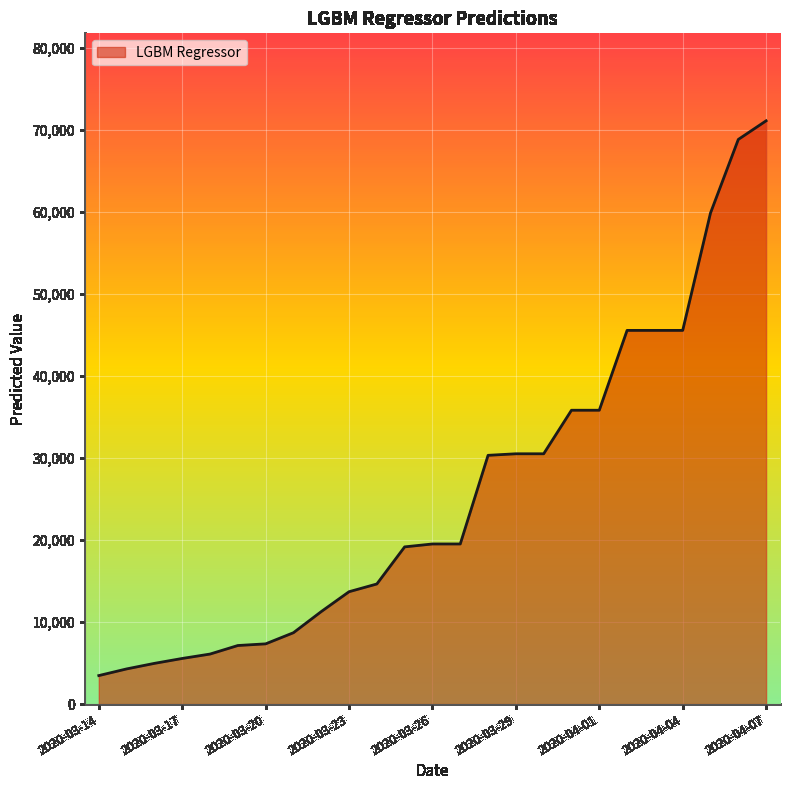

What is the difference between the maximum and second lowest values?

66789.3